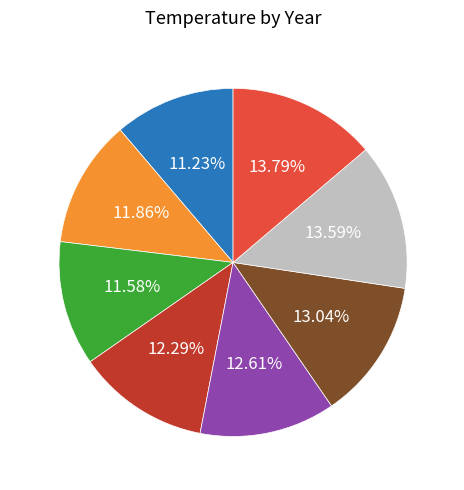

Does 2015 represent more than half of the total?

No